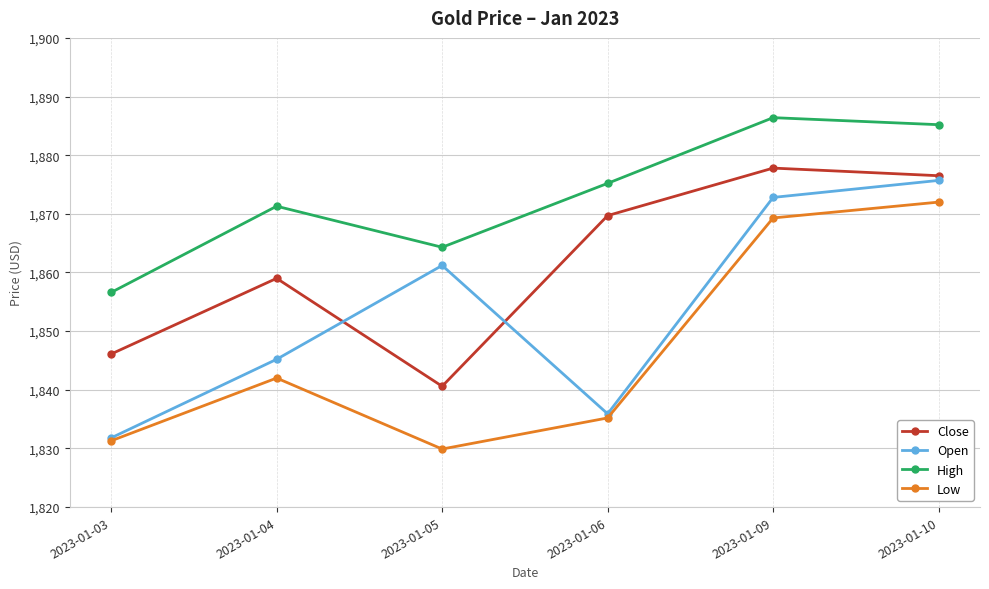

List the labels in order of Open value, largest first.

2023-01-10, 2023-01-09, 2023-01-05, 2023-01-04, 2023-01-06, 2023-01-03